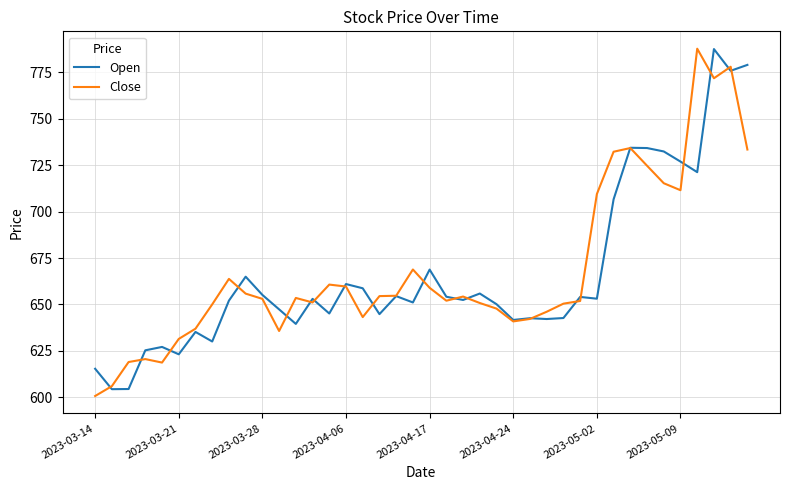

What is the smallest value displayed?

600.6